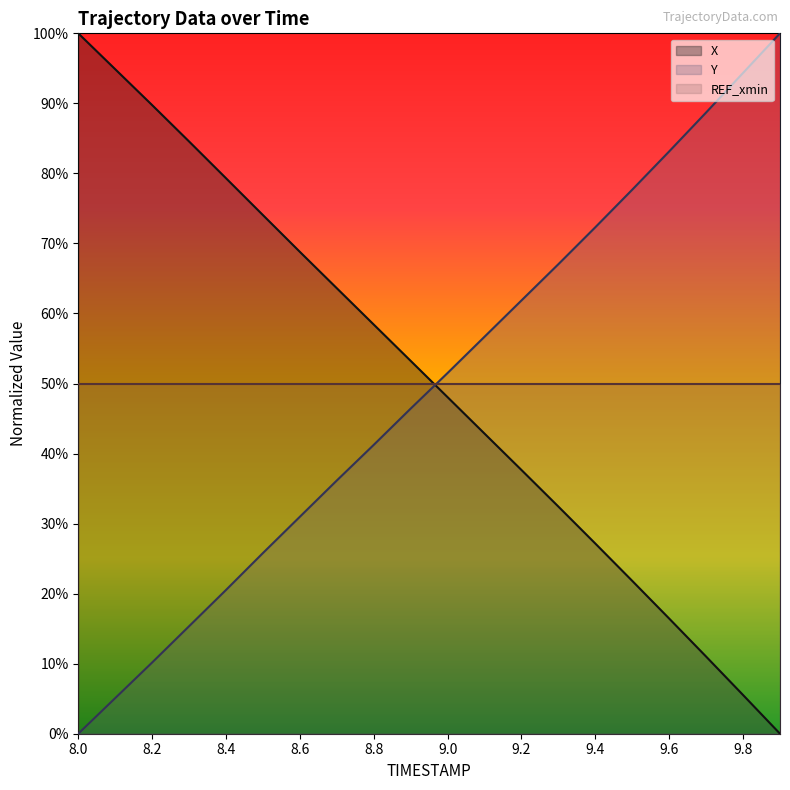

What is the average value of the X series?

0.5